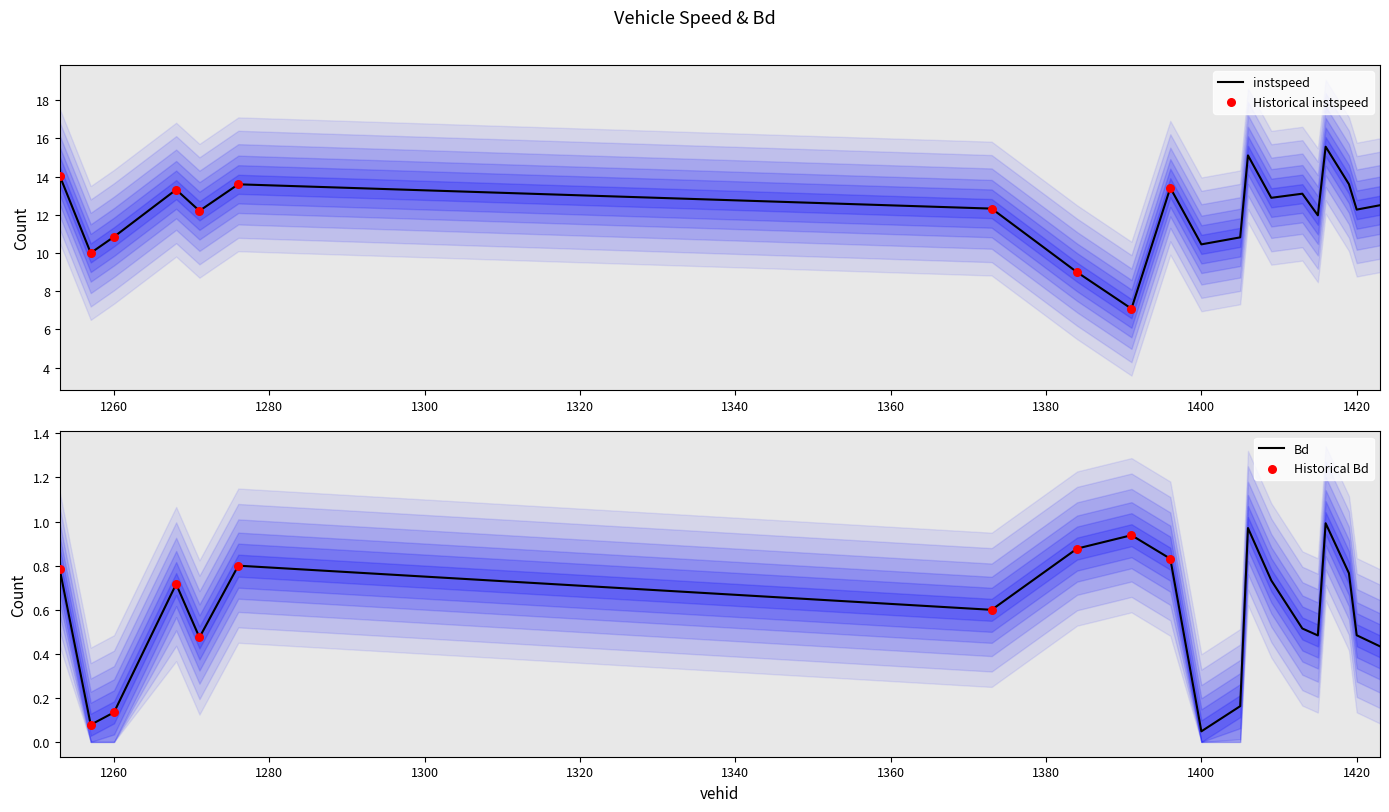

What is the total value across all series at 1419.0?

14.4